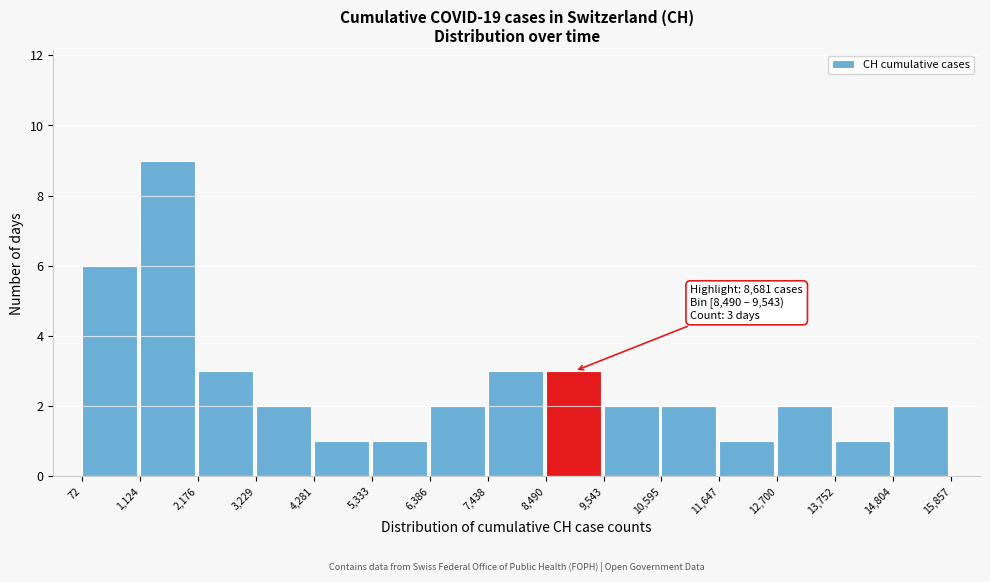

Over which range of the x-axis is the bar tallest?

1,124 to 2,176